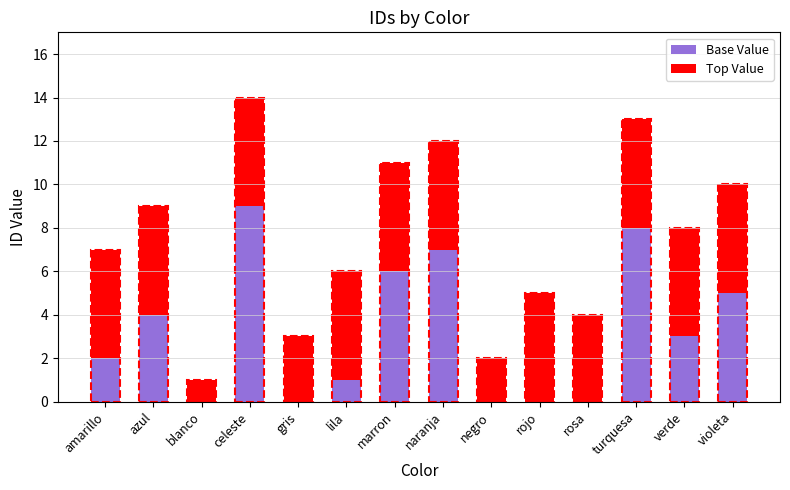

Reading left to right, transcribe the values for Base Value.

amarillo=2	azul=4	blanco=0	celeste=9	gris=0	lila=1	marron=6	naranja=7	negro=0	rojo=0	rosa=0	turquesa=8	verde=3	violeta=5